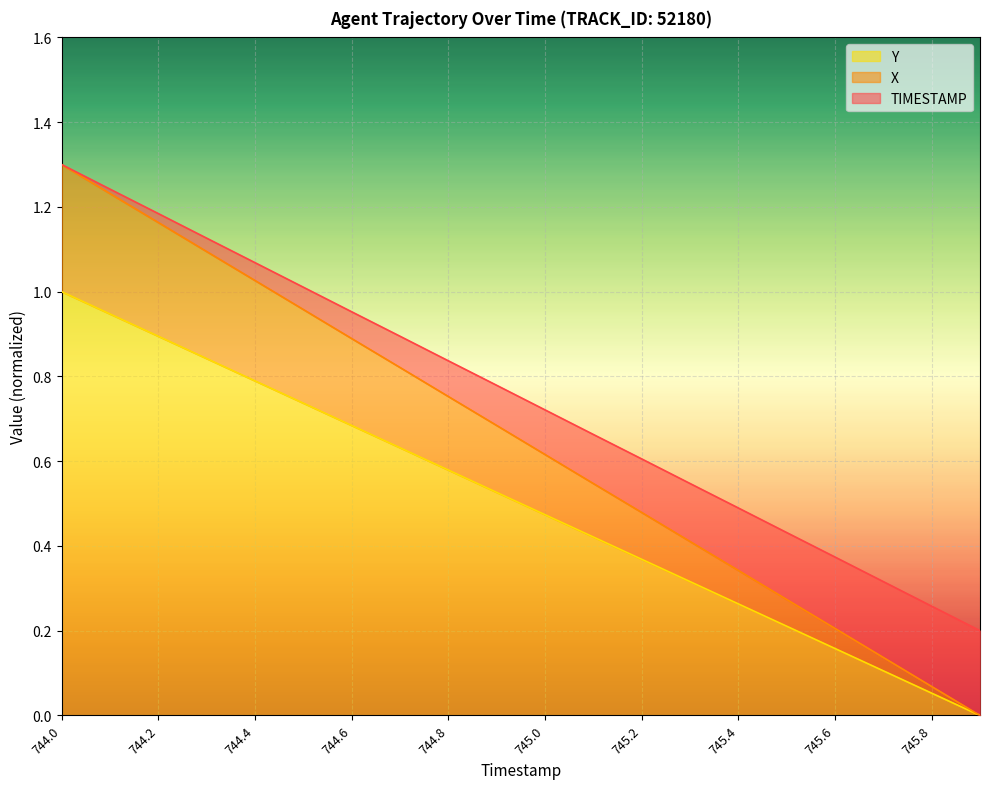

The Y series shows 1.2 at 744.4. True or false?

False